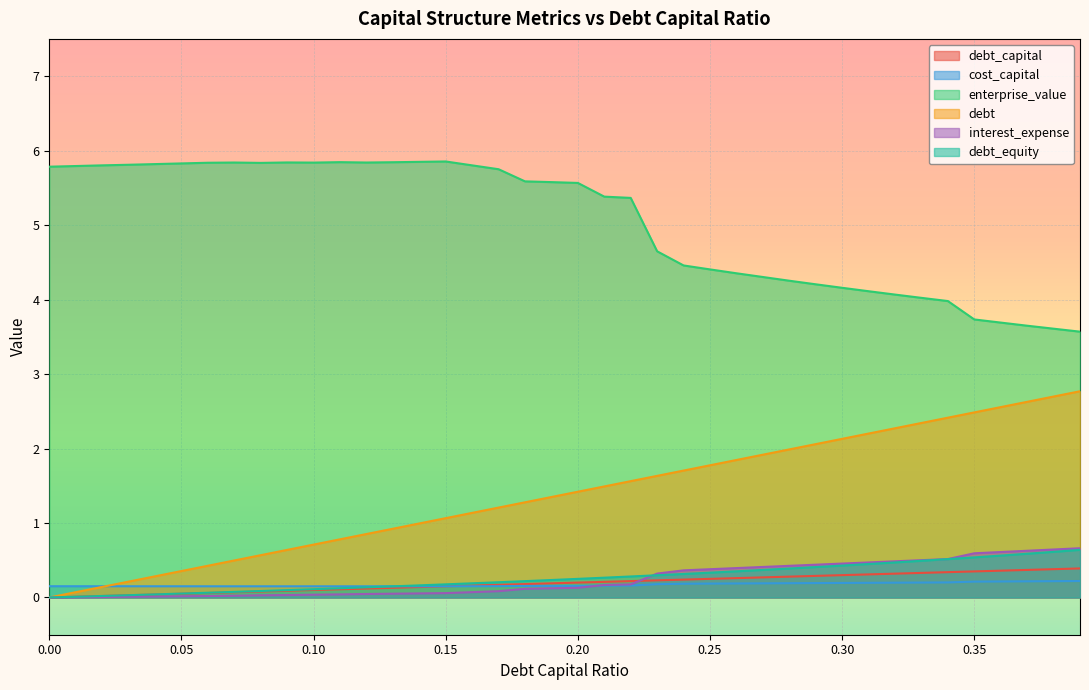

Reading right to left, extract all data points from this chart.

debt_capital: 0.4	0.4	0.4	0.4	0.3	0.3	0.3	0.3	0.3	0.3	0.3	0.3	0.3	0.3	0.2	0.2	0.2	0.2	0.2	0.2	0.2	0.2	0.2	0.2	0.1	0.1	0.1	0.1	0.1	0.1	0.1	0.1	0.1	0.1	0.1	0.0	0.0	0.0	0.0	0.0
cost_capital: 0.2	0.2	0.2	0.2	0.2	0.2	0.2	0.2	0.2	0.2	0.2	0.2	0.2	0.2	0.2	0.2	0.2	0.2	0.2	0.2	0.2	0.2	0.2	0.2	0.1	0.1	0.2	0.2	0.2	0.2	0.2	0.2	0.2	0.2	0.2	0.2	0.2	0.2	0.2	0.2
enterprise_value: 3.6	3.6	3.6	3.7	3.7	4.0	4.0	4.1	4.1	4.2	4.2	4.3	4.3	4.4	4.4	4.5	4.6	5.4	5.4	5.6	5.6	5.6	5.8	5.8	5.9	5.8	5.8	5.8	5.8	5.8	5.8	5.8	5.8	5.8	5.8	5.8	5.8	5.8	5.8	5.8
debt: 2.8	2.7	2.6	2.6	2.5	2.4	2.3	2.3	2.2	2.1	2.1	2.0	1.9	1.8	1.8	1.7	1.6	1.6	1.5	1.4	1.3	1.3	1.2	1.1	1.1	1.0	0.9	0.9	0.8	0.7	0.6	0.6	0.5	0.4	0.4	0.3	0.2	0.1	0.1	0.0
interest_expense: 0.7	0.6	0.6	0.6	0.6	0.5	0.5	0.5	0.5	0.5	0.4	0.4	0.4	0.4	0.4	0.4	0.3	0.2	0.2	0.1	0.1	0.1	0.1	0.1	0.1	0.1	0.1	0.0	0.0	0.0	0.0	0.0	0.0	0.0	0.0	0.0	0.0	0.0	0.0	0.0
debt_equity: 0.6	0.6	0.6	0.6	0.5	0.5	0.5	0.5	0.4	0.4	0.4	0.4	0.4	0.4	0.3	0.3	0.3	0.3	0.3	0.2	0.2	0.2	0.2	0.2	0.2	0.2	0.1	0.1	0.1	0.1	0.1	0.1	0.1	0.1	0.1	0.0	0.0	0.0	0.0	0.0